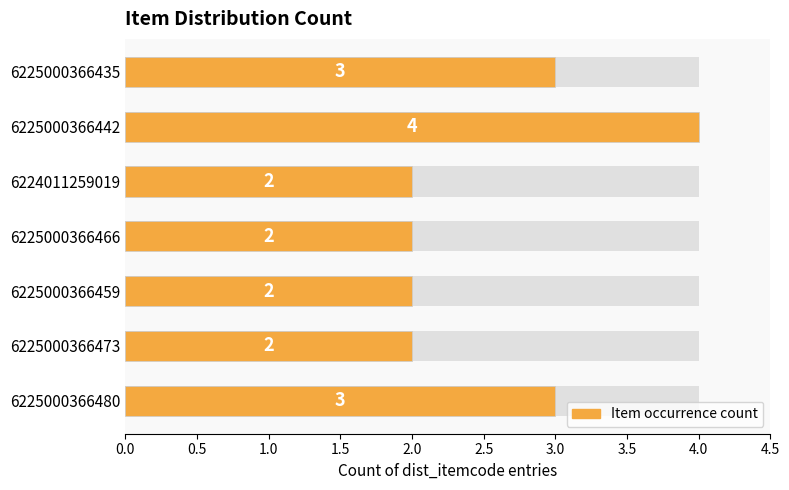

True or false: the data shows 3 at 6225000366459.

False